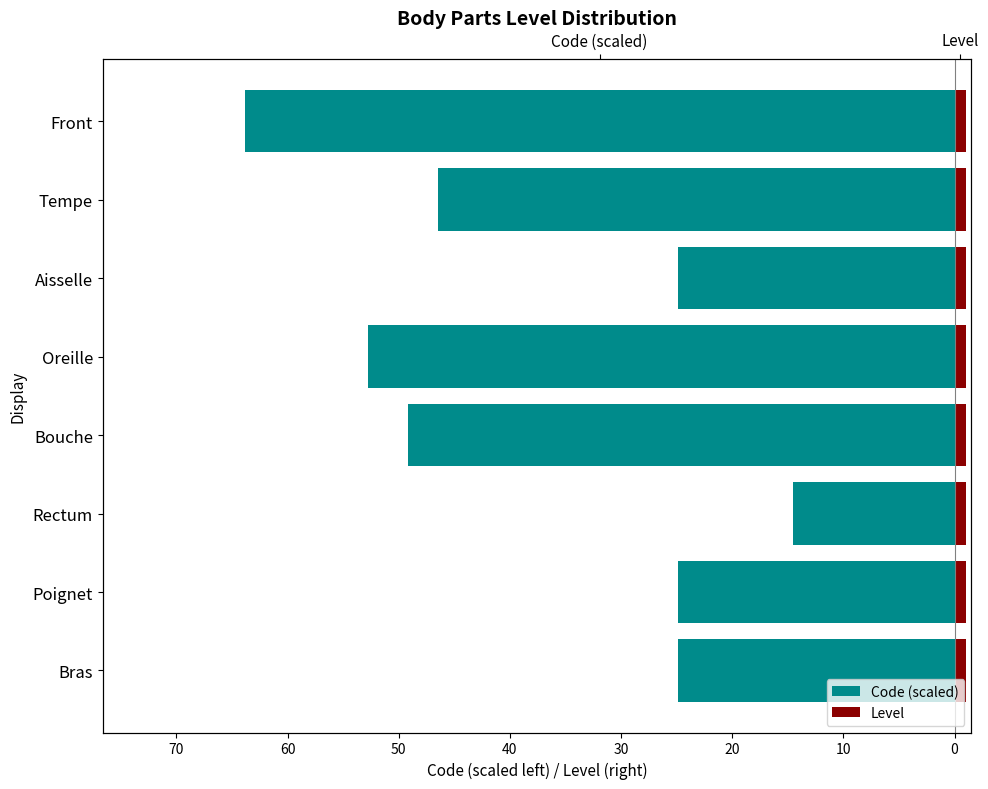

At 60, list the series in order from largest to smallest.

Level, Code (scaled)